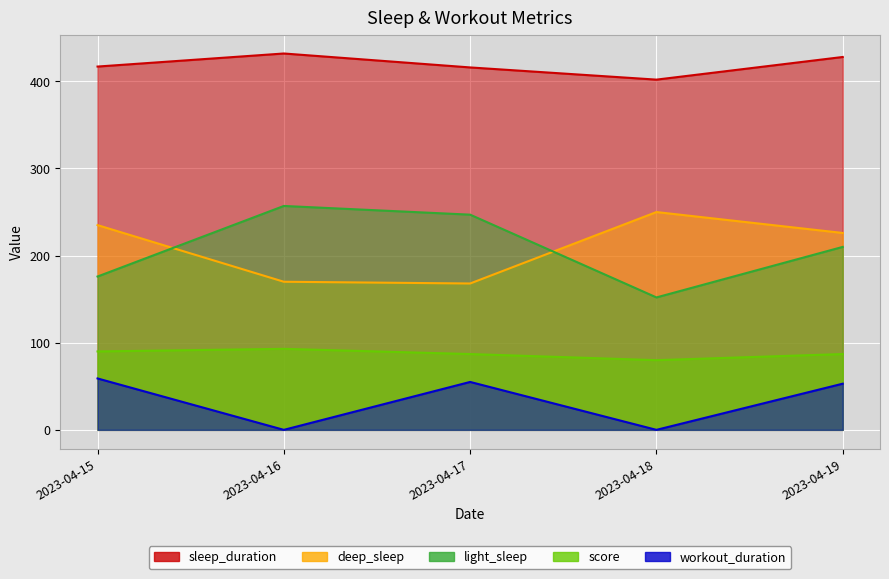

The value of deep_sleep at 2023-04-16 is 170. True or false?

True